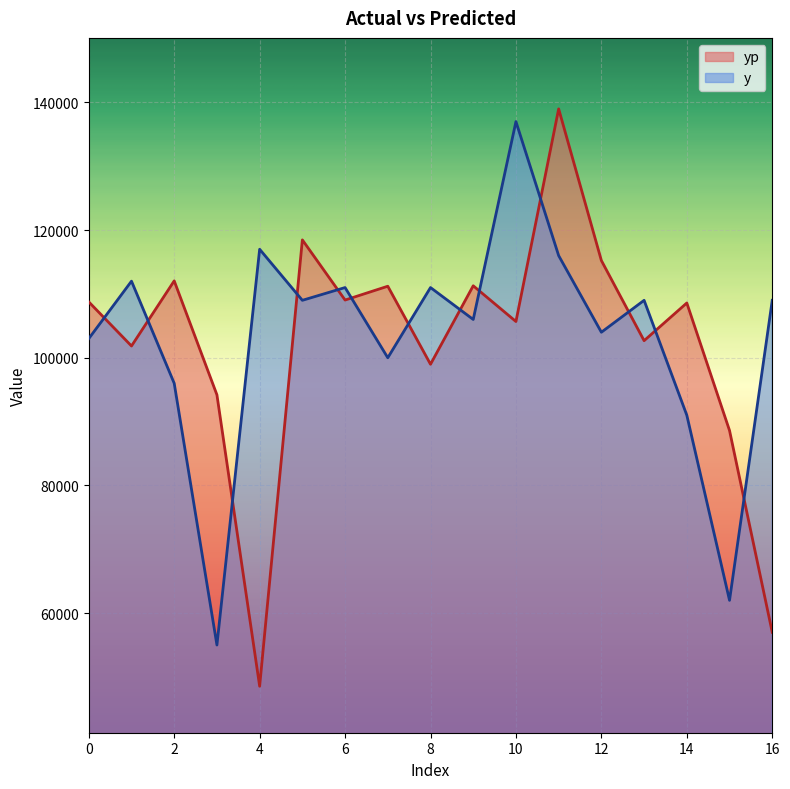

Reading left to right, extract all data points from this chart.

y: 0=103000.0	1=112000.0	2=96000.0	3=55000.0	4=117000.0	5=109000.0	6=111000.0	7=100000.0	8=111000.0	9=106000.0	10=137000.0	11=116000.0	12=104000.0	13=109000.0	14=91000.0	15=62000.0	16=109000.0
yp: 0=108754.8	1=101842.8	2=112046.7	3=94194.0	4=48544.6	5=118469.2	6=109042.8	7=111207.1	8=98981.9	9=111277.0	10=105678.9	11=138991.8	12=115232.5	13=102677.2	14=108584.2	15=88604.0	16=56996.8